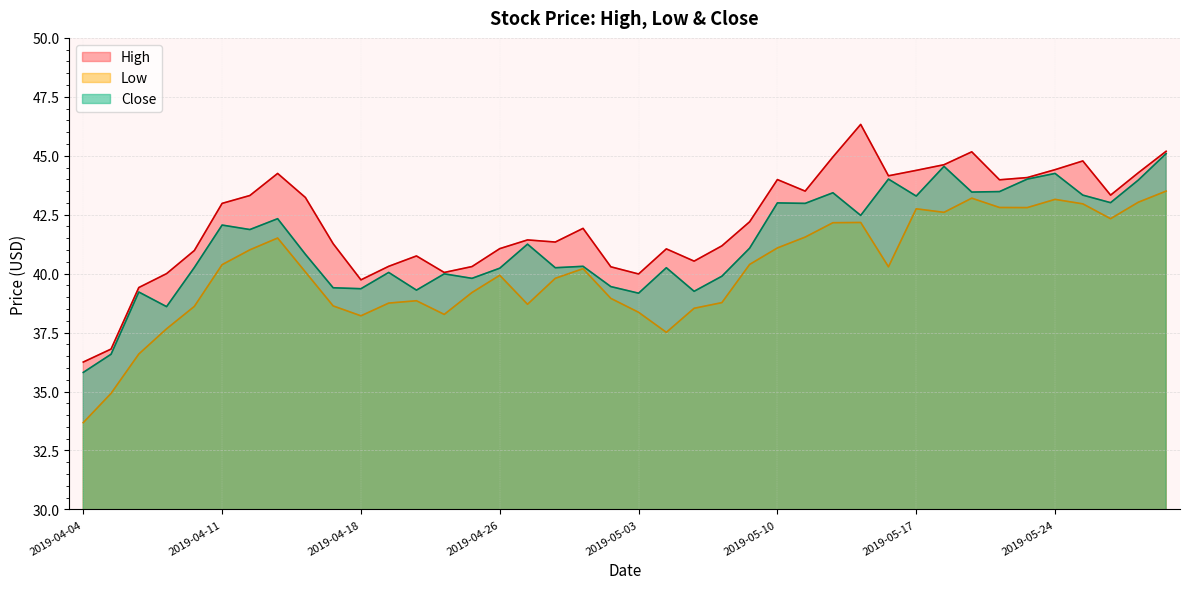

Reading left to right, transcribe all the data shown in this chart.

High: 36.2	36.8	39.4	40.0	41.0	43.0	43.3	44.2	43.2	41.3	39.7	40.3	40.8	40.0	40.3	41.1	41.4	41.3	41.9	40.3	40.0	41.0	40.5	41.2	42.2	44.0	43.5	45.0	46.3	44.2	44.4	44.6	45.2	44.0	44.1	44.4	44.8	43.3	44.3	45.2
Low: 33.7	34.9	36.6	37.7	38.6	40.4	41.0	41.5	40.1	38.6	38.2	38.8	38.8	38.3	39.2	39.9	38.7	39.8	40.2	39.0	38.4	37.5	38.5	38.8	40.4	41.1	41.5	42.2	42.2	40.3	42.8	42.6	43.2	42.8	42.8	43.2	43.0	42.3	43.0	43.5
Close: 35.8	36.6	39.2	38.6	40.3	42.1	41.9	42.3	40.8	39.4	39.4	40.0	39.3	40.0	39.8	40.2	41.2	40.2	40.3	39.5	39.2	40.2	39.2	39.9	41.1	43.0	43.0	43.4	42.5	44.0	43.3	44.5	43.5	43.5	44.0	44.2	43.3	43.0	44.0	45.1